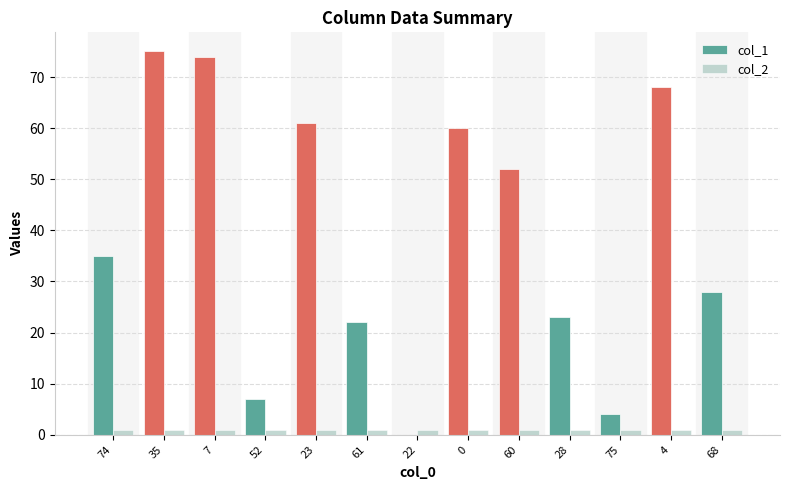

The value of col_1 at 22 is 50. True or false?

False